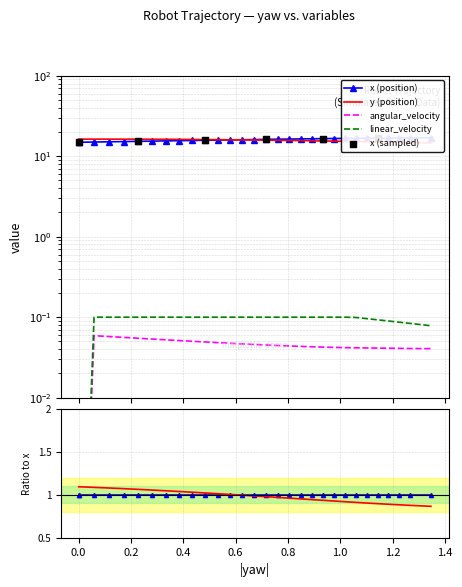

Which series has the widest spread of Y values?

x